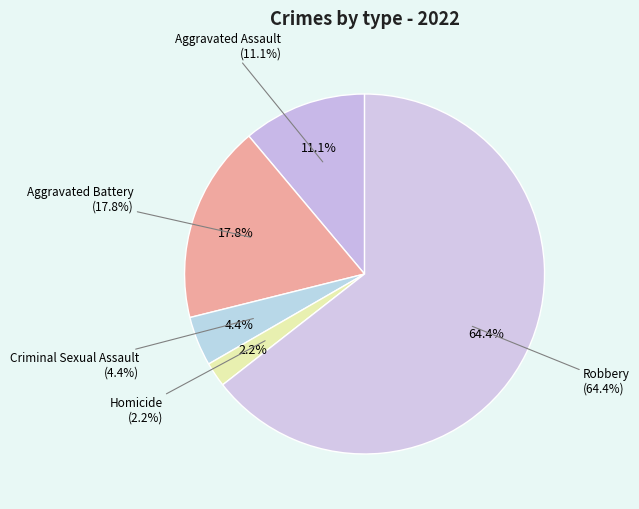

What percentage is the Robbery slice, to the nearest percent?

64%